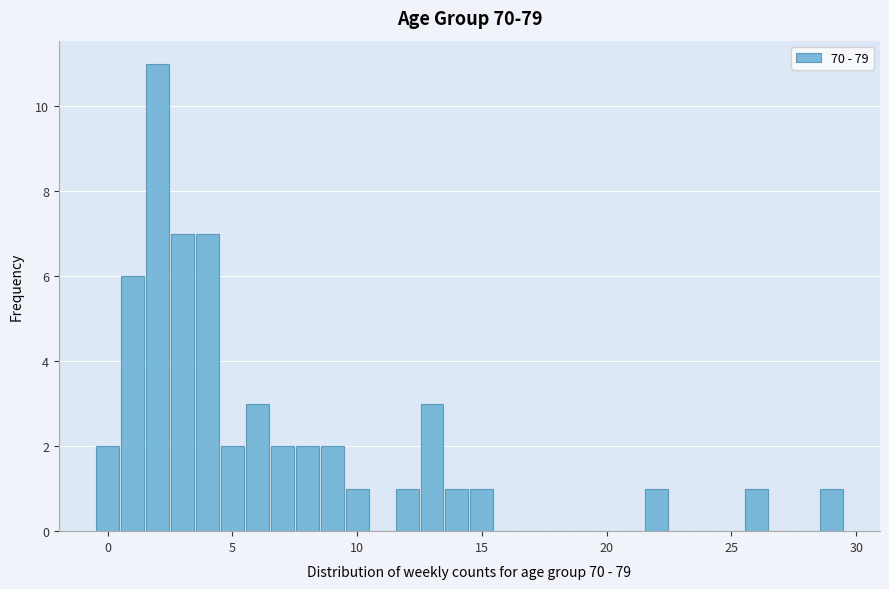

Around what value on the x-axis is the tallest bar? Give the approximate position of its centre, as read against the axis.

2.0